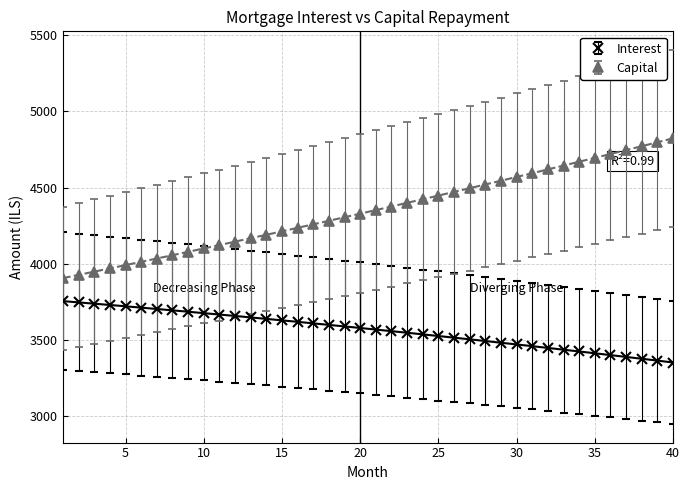

Where is interest nearest to the value 3554?

22